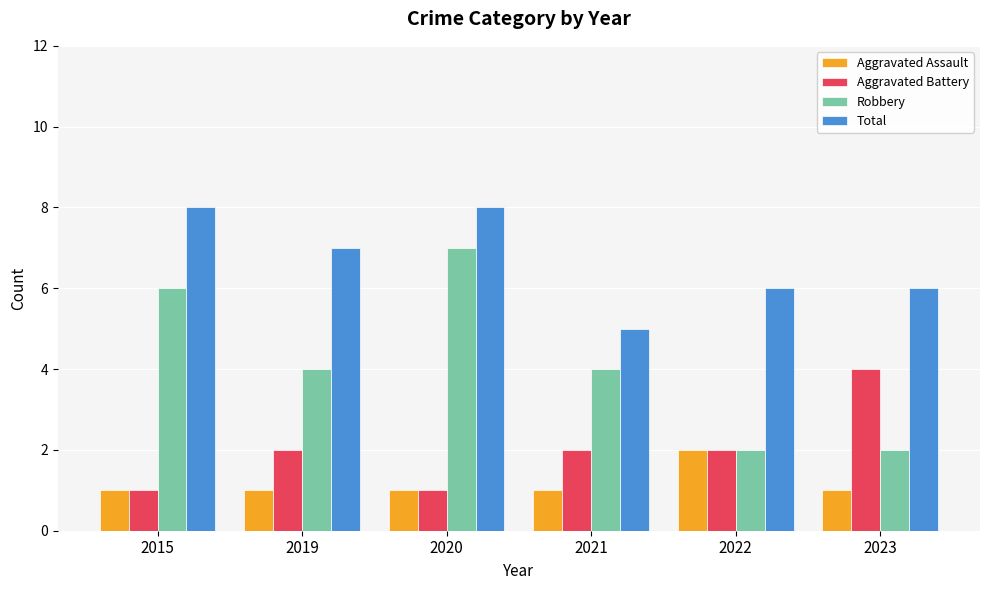

Is the value of Total at 2015 greater than the value of Aggravated Battery at 2015?

Yes